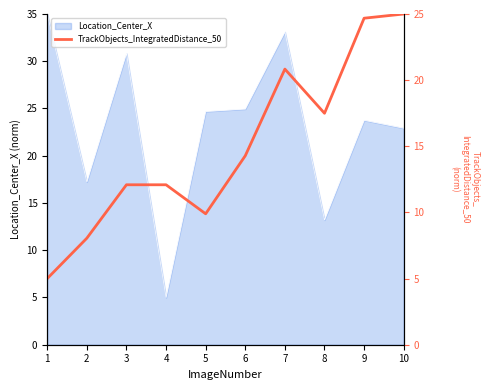

Rank the categories by value from highest to lowest.

10, 9, 7, 8, 6, 3, 4, 5, 2, 1